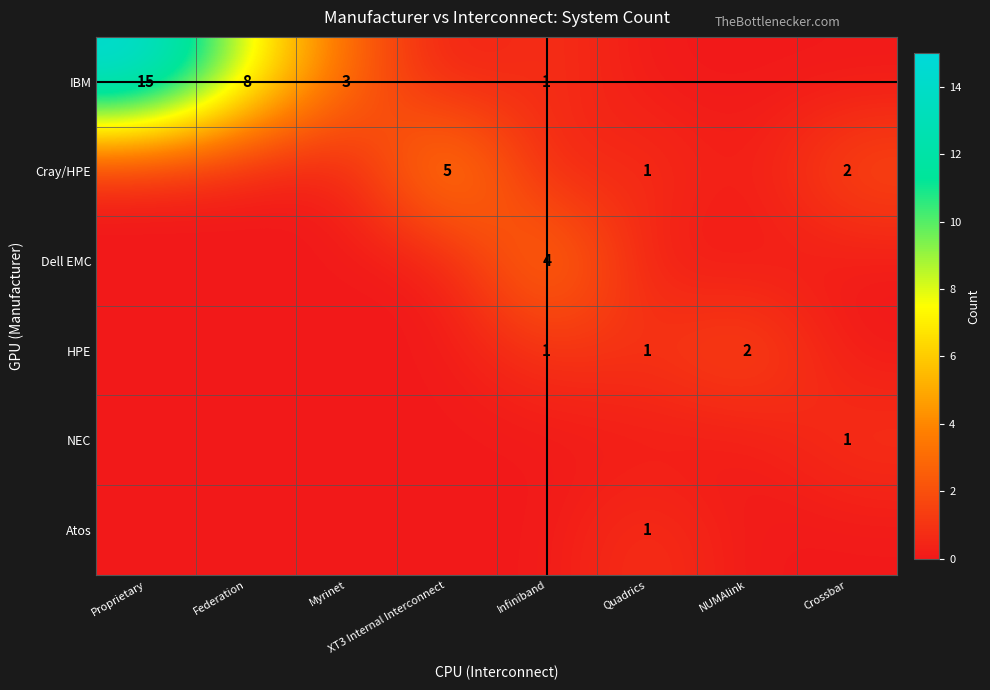

At how many categories does at least one series exceed 2?

5